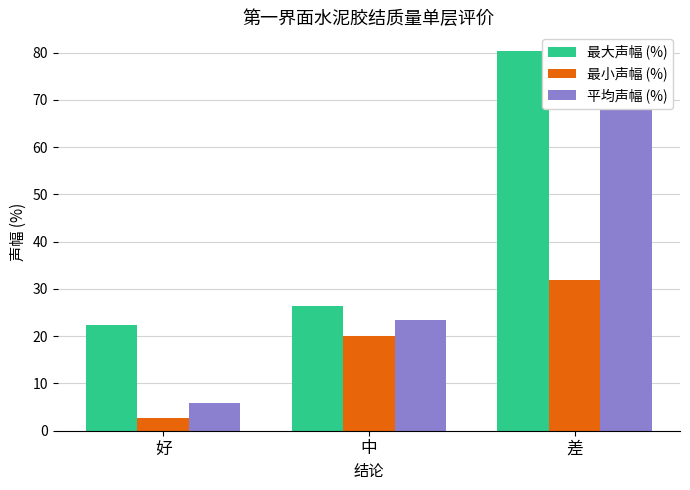

How many data points in 平均声幅 (%) are less than 23?

1